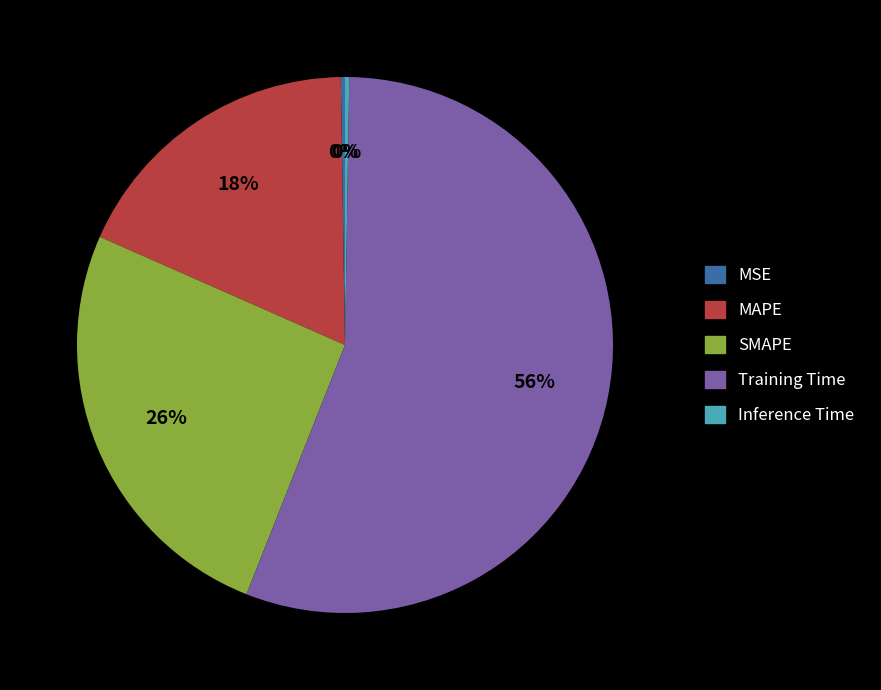

What is the majority slice?

Training Time